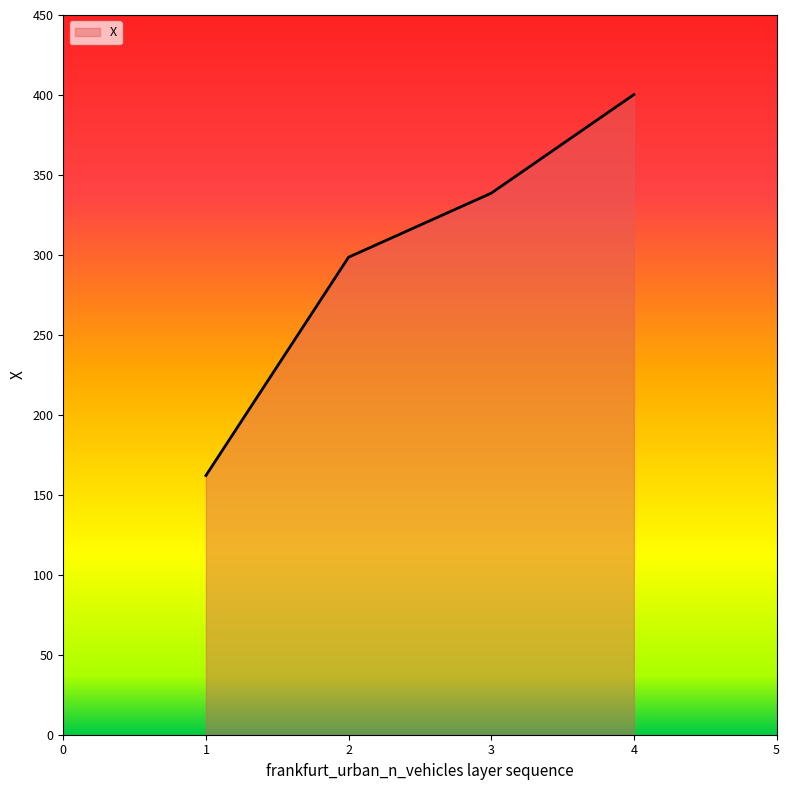

Does the chart have visible grid lines?

No